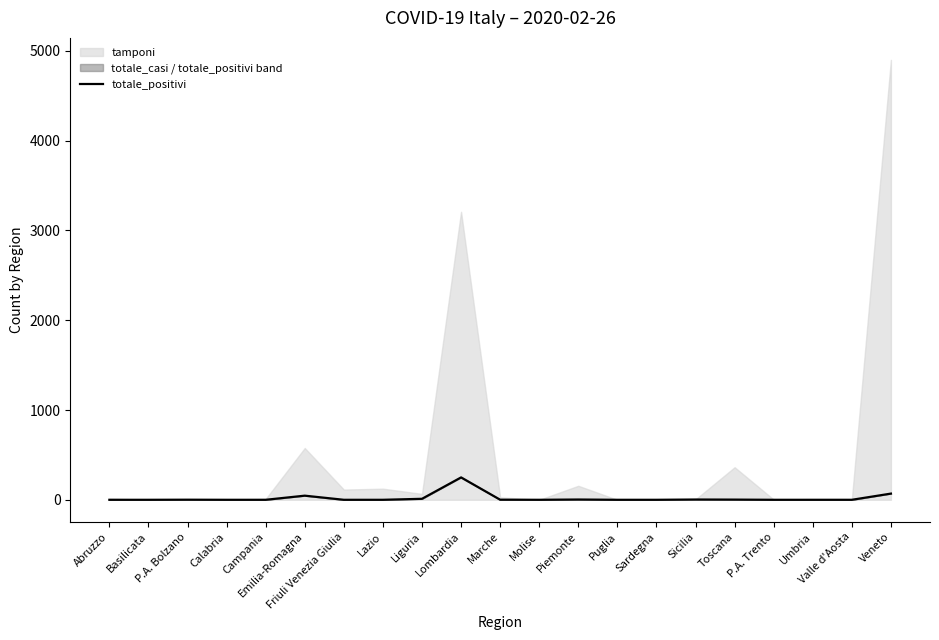

Where is the data nearest to the value 124?

Veneto